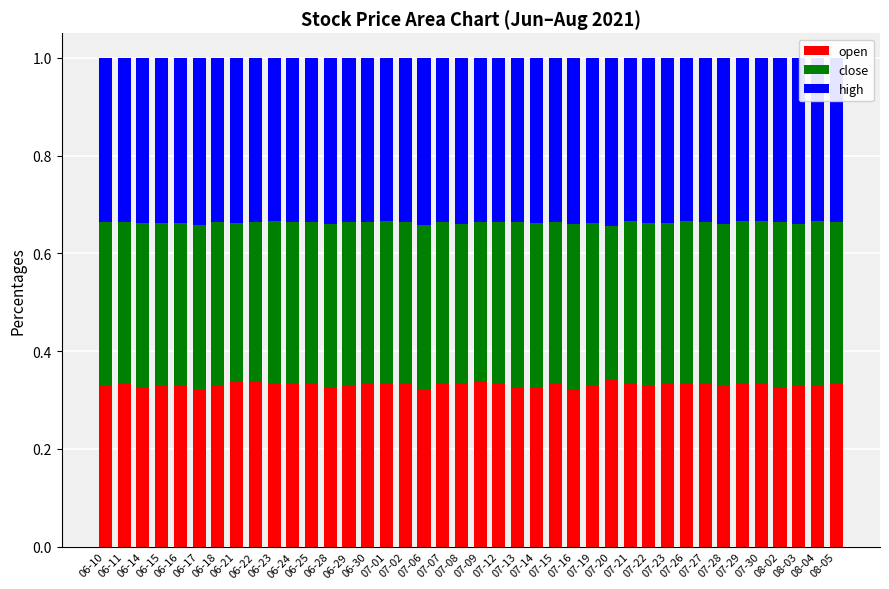

How many open values are between 0 and 1?

40